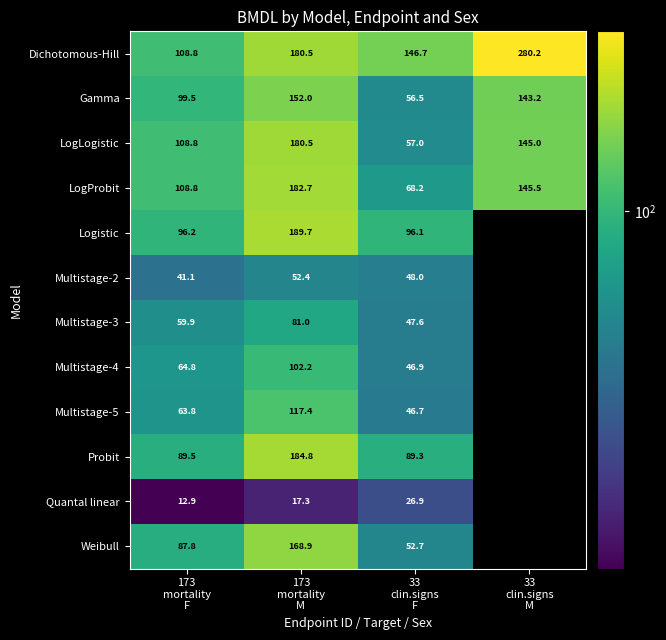

How many categories are shown in the chart?

4